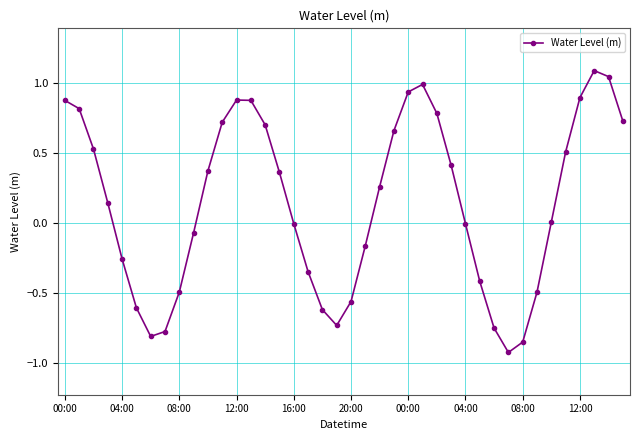

What is the difference between the second highest and minimum values?

2.0